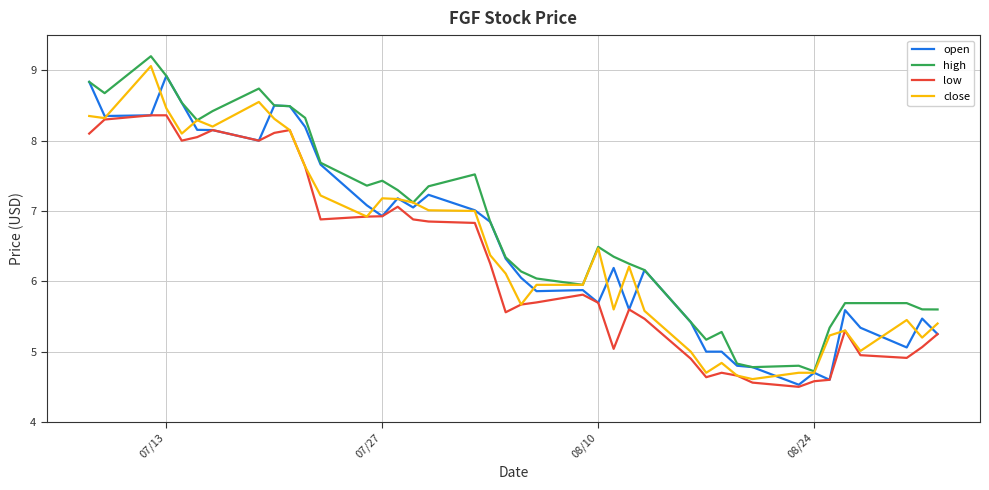

True or false: high and low intersect in this chart.

False